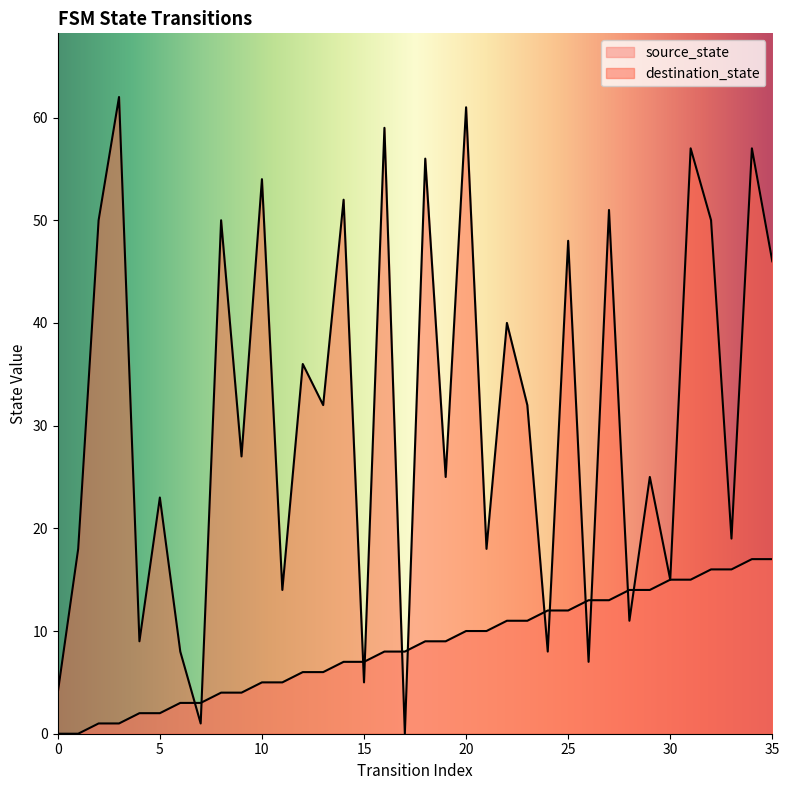

The value of destination_state at 8 is 21. True or false?

False